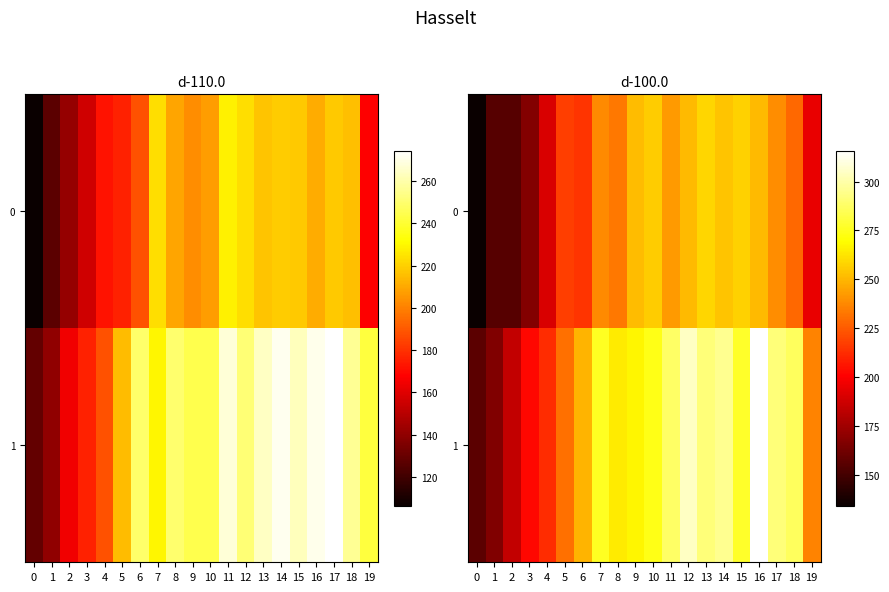

The 1 series shows 231.3 at 5. True or false?

True